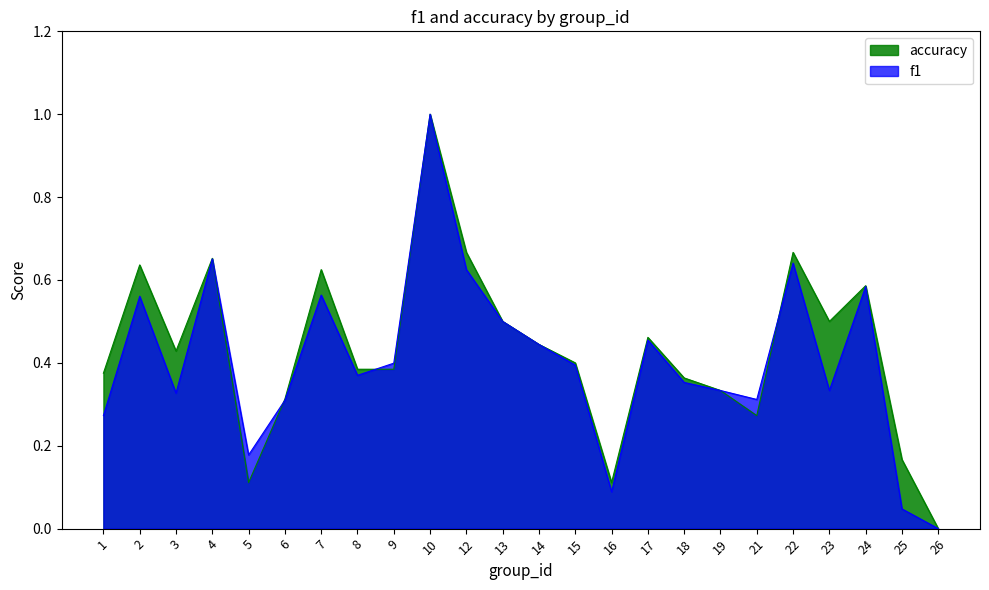

How many times do accuracy and f1 cross each other?

4